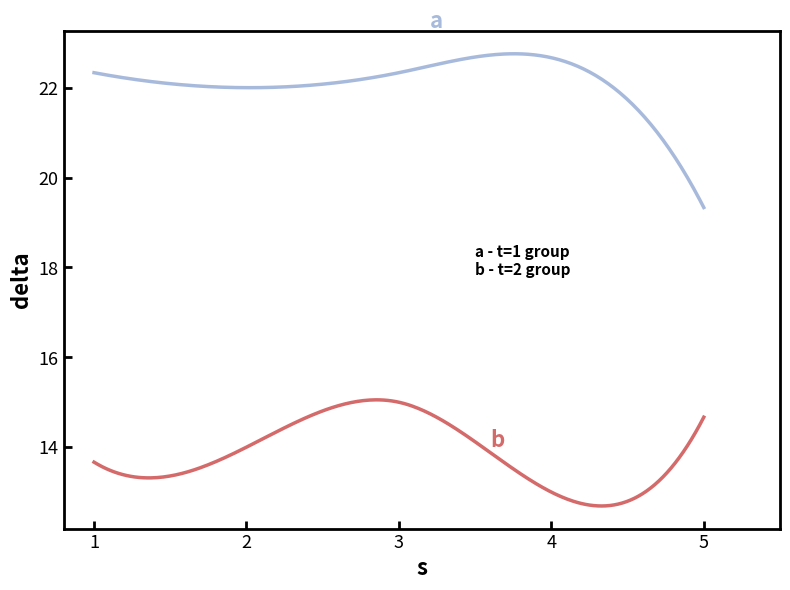

What is the minimum value shown in the chart?

12.7